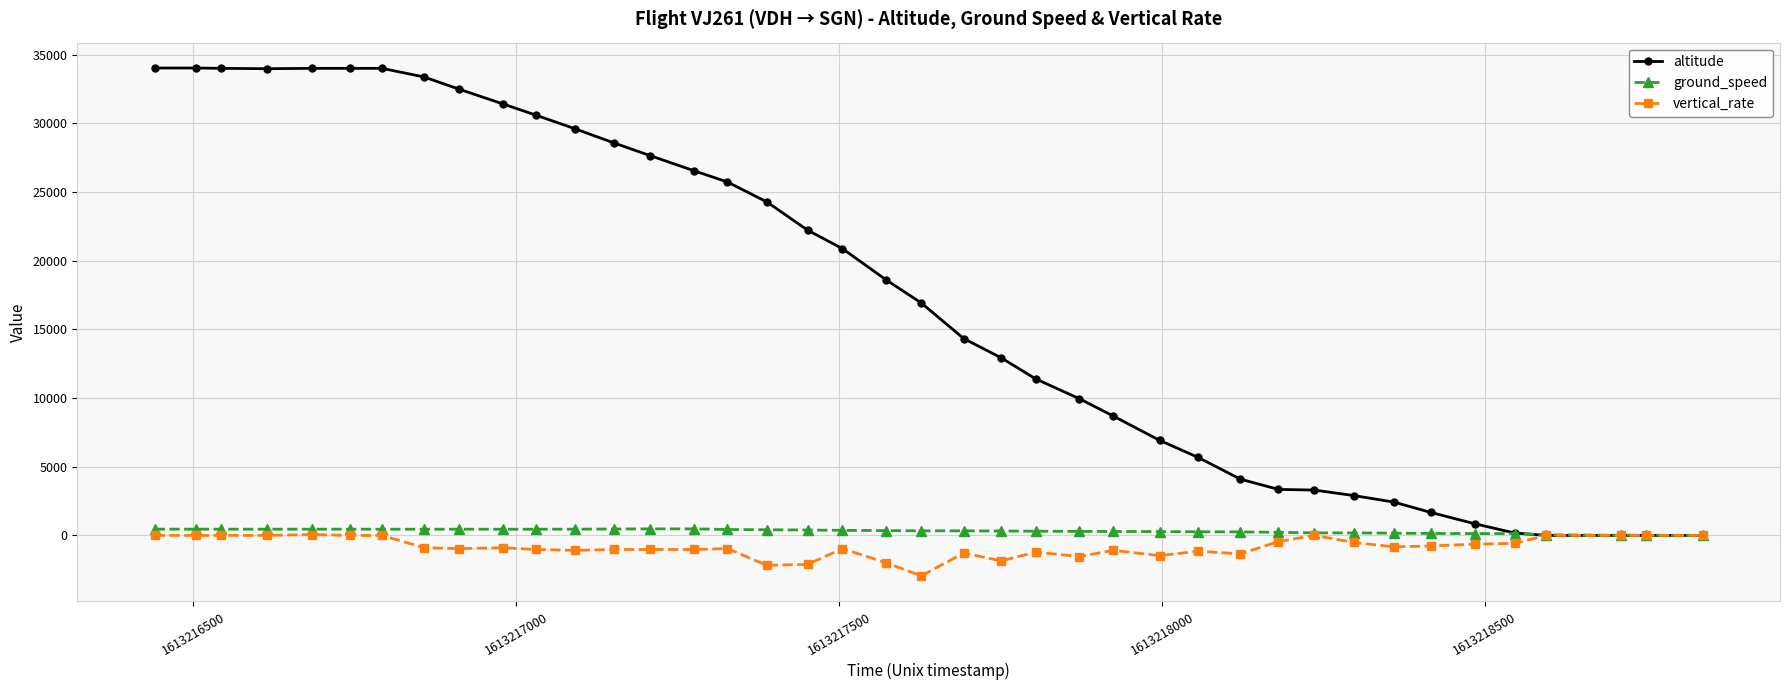

At how many categories does at least one series exceed 8039?

26